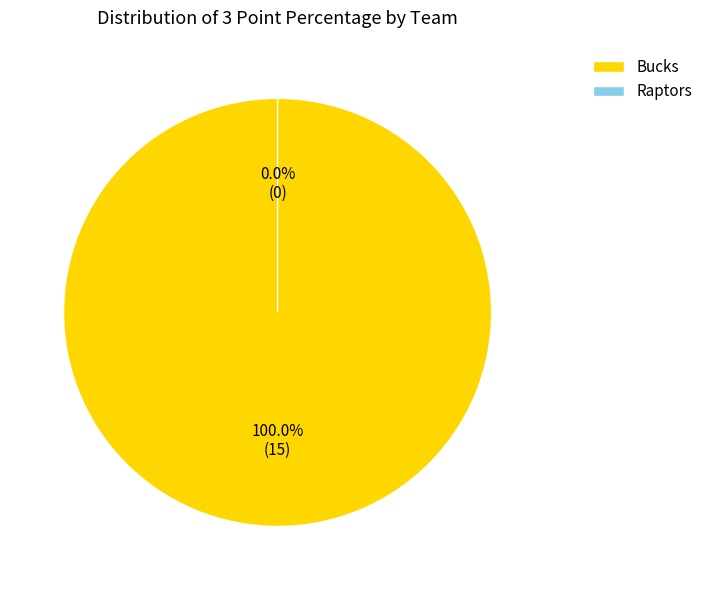

Count the number of slices in the pie.

2